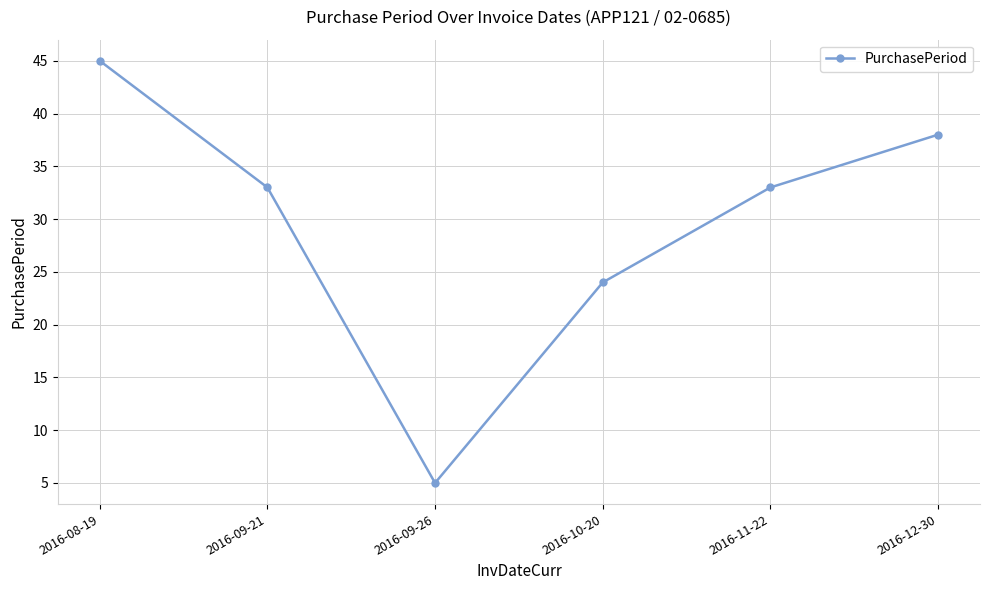

What is the change in value from 2016-08-19 to 2016-12-30?

-7